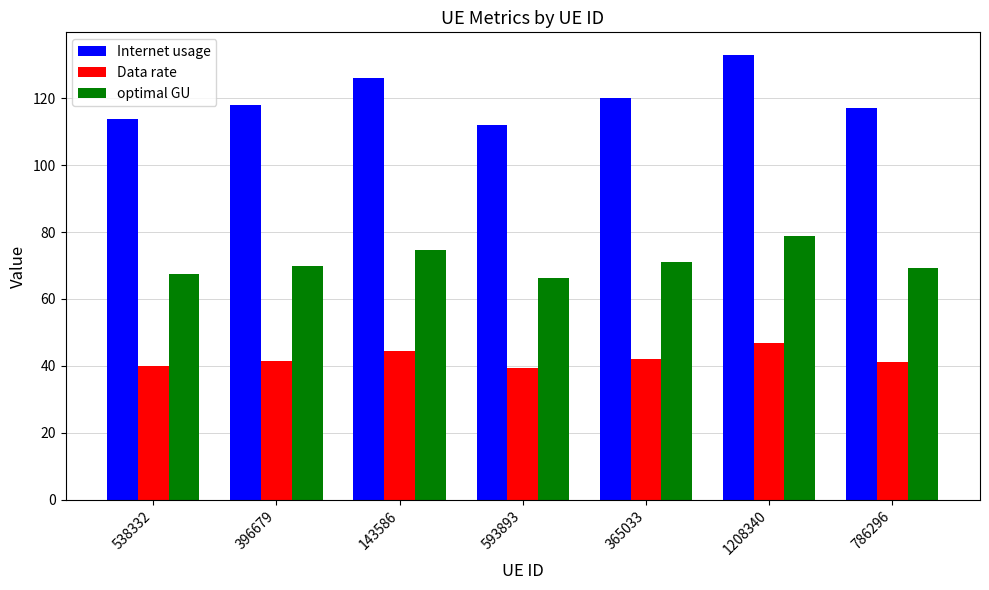

At which category is the sum across all series the highest?

1208340